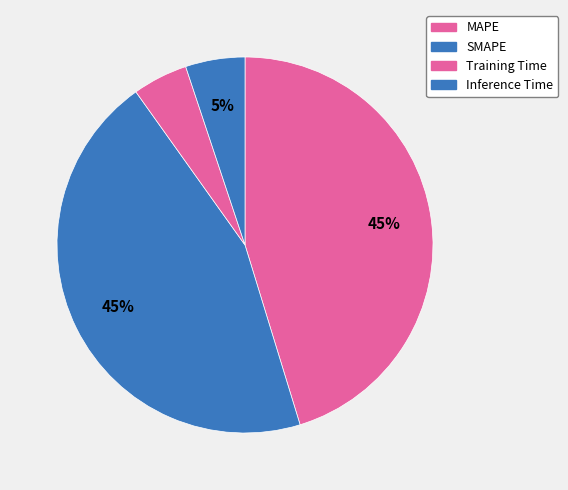

How many slices are in this pie chart?

4